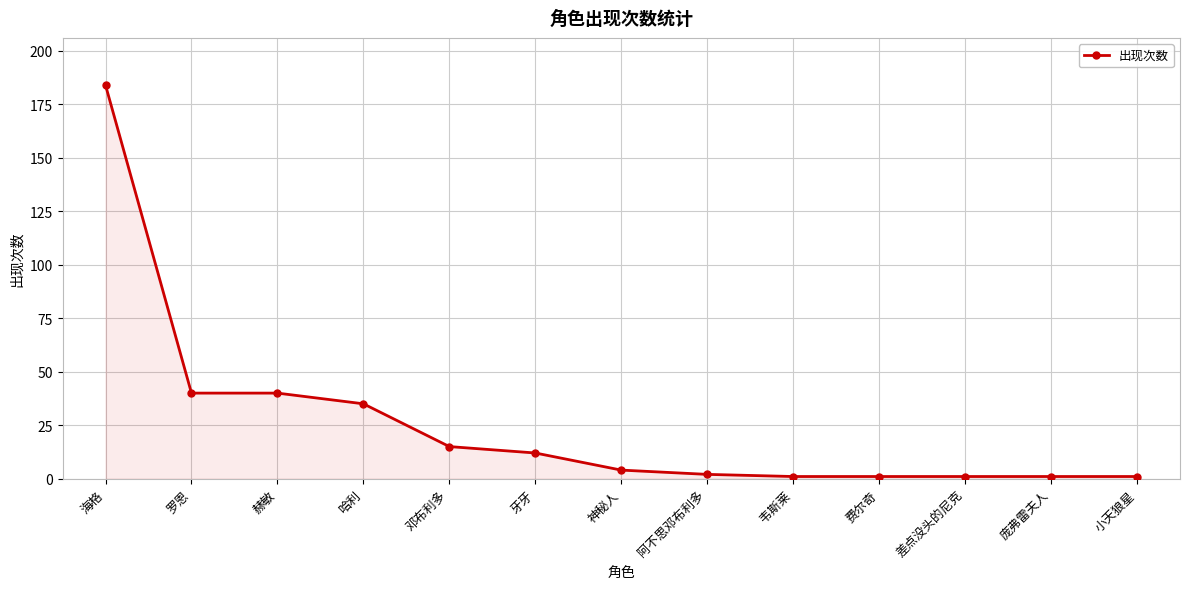

What position from the right is 罗恩?

12